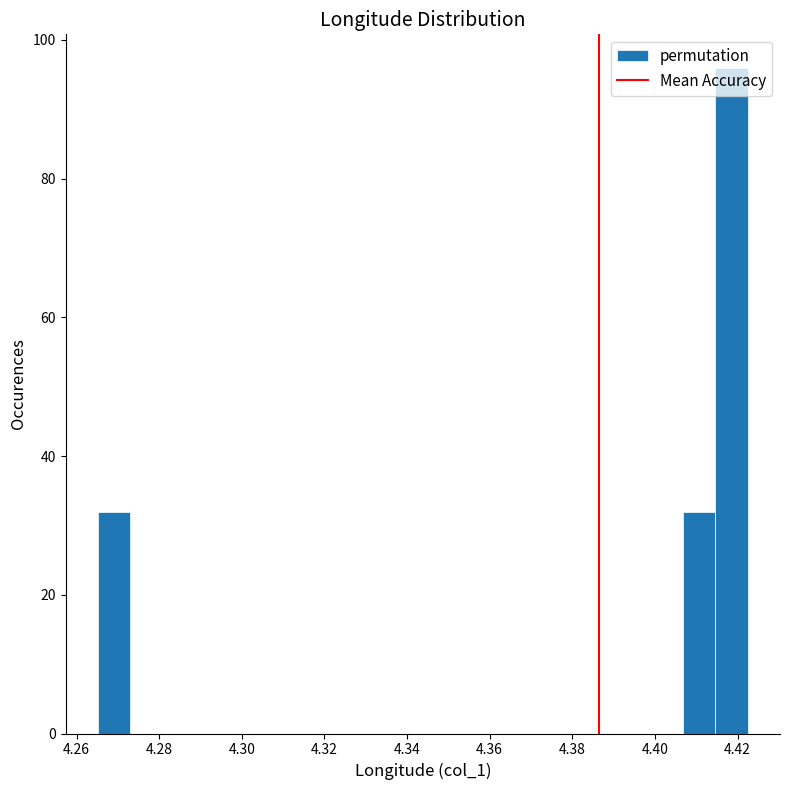

Read against the x-axis, roughly where is the centre of the tallest bar?

4.418